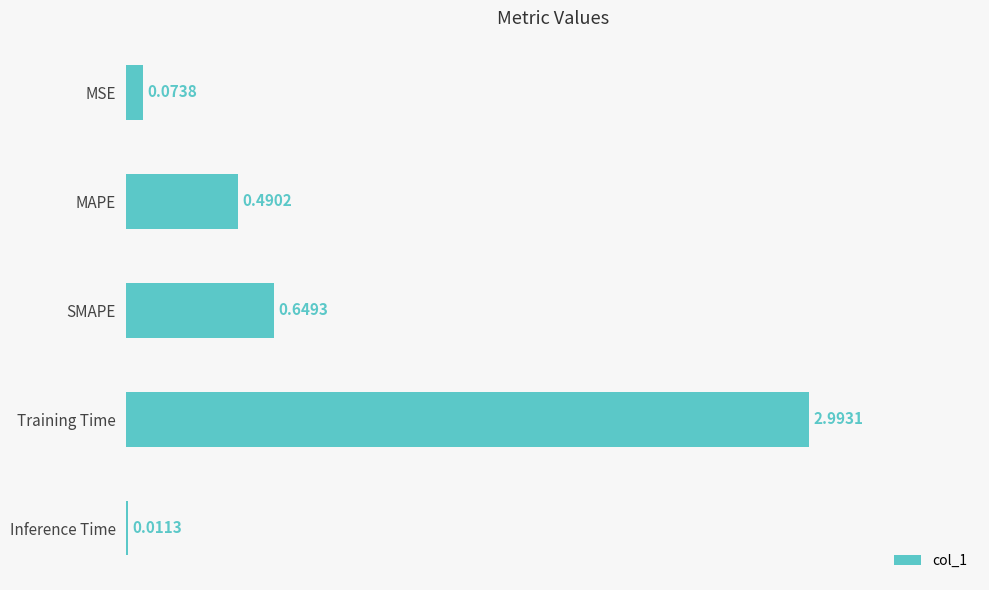

Between SMAPE and MSE, which is larger?

SMAPE